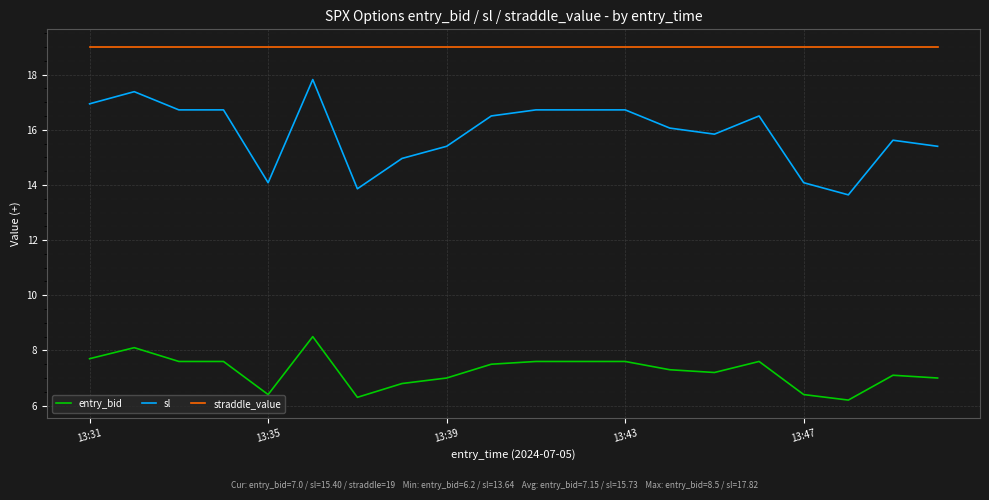

True or false: sl and straddle_value cross at least once.

False